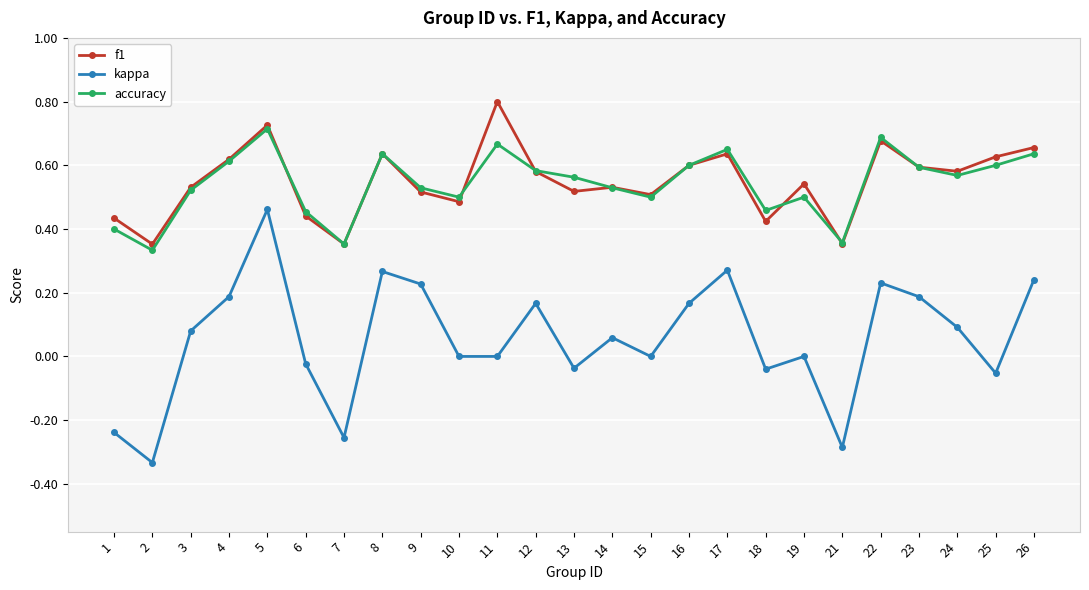

At which label does kappa reach its peak?

5